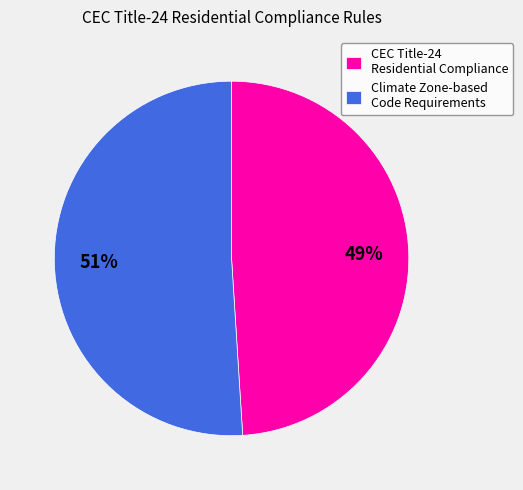

What is the largest slice in the pie chart?

Climate Zone-based Code Requirements